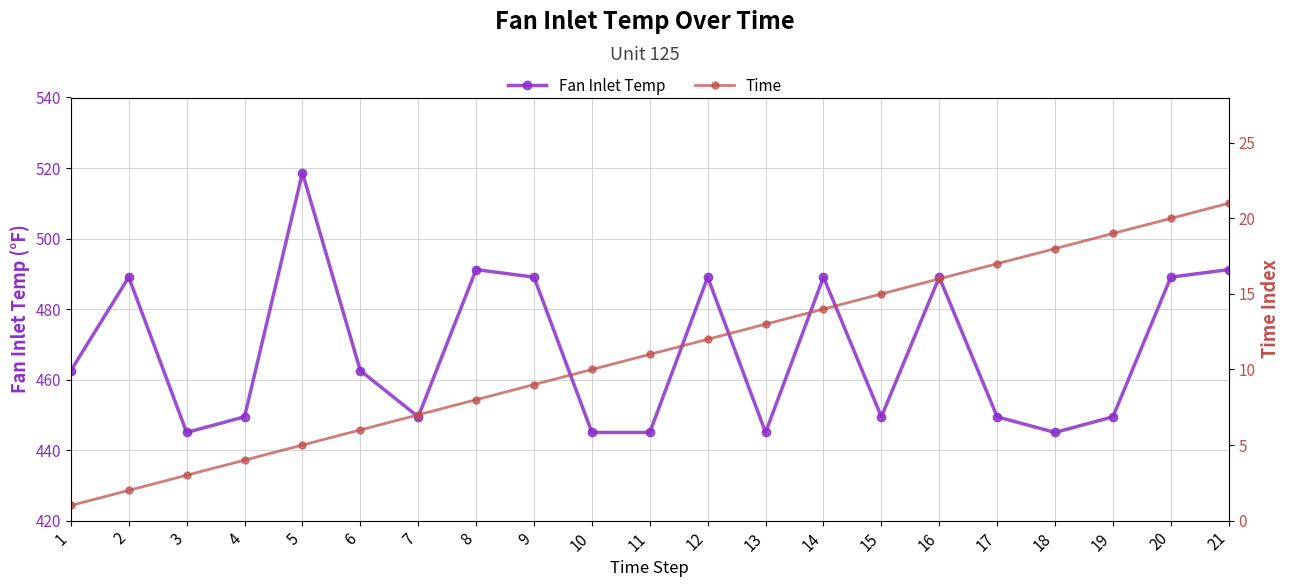

What is the value of the Time point at the 10th from the left?

10.0